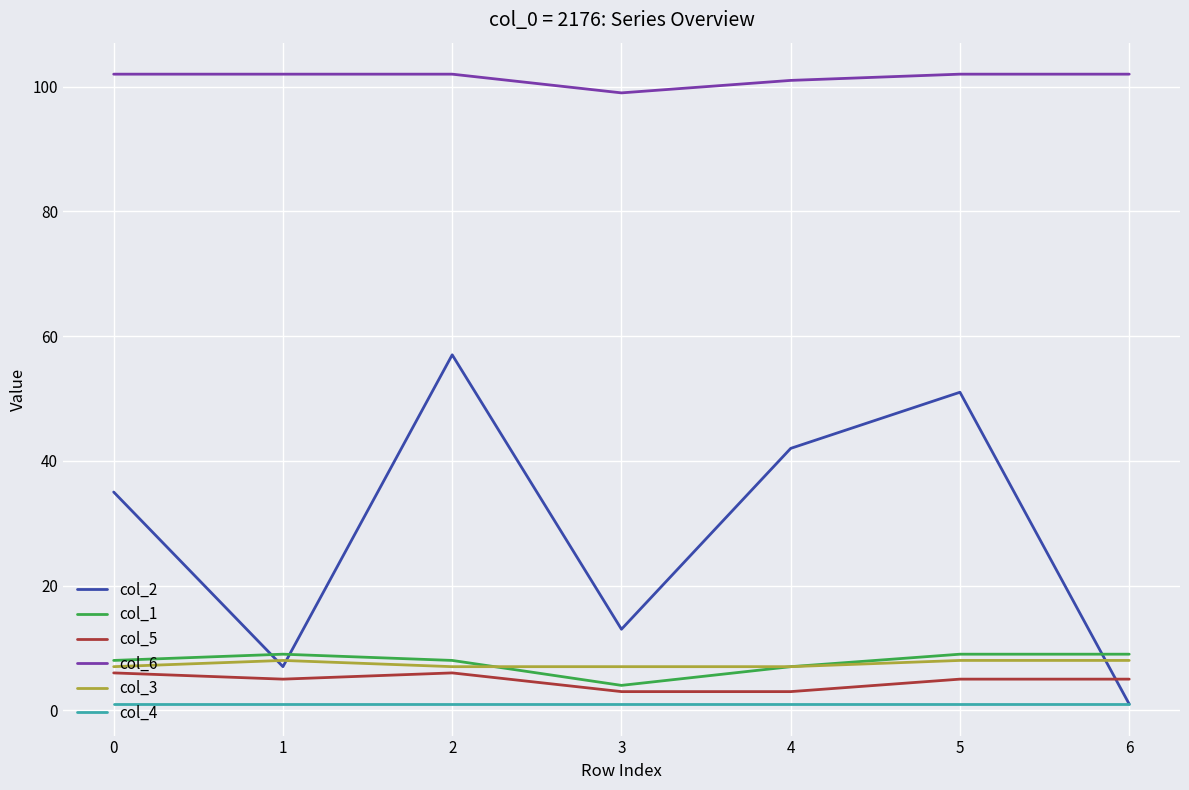

What is the greatest value displayed?

102